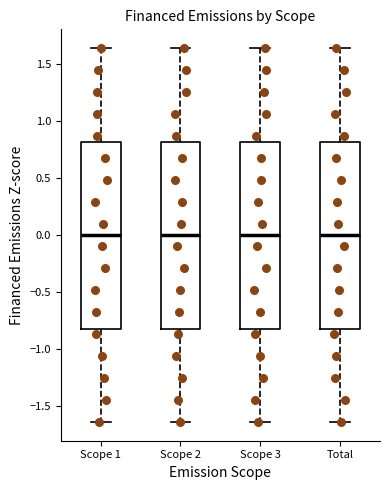

Where does the median line of the box for Scope 2 sit on the y-axis? The values are not printed on the chart, so give them approximately, as read against the axis.

0.00